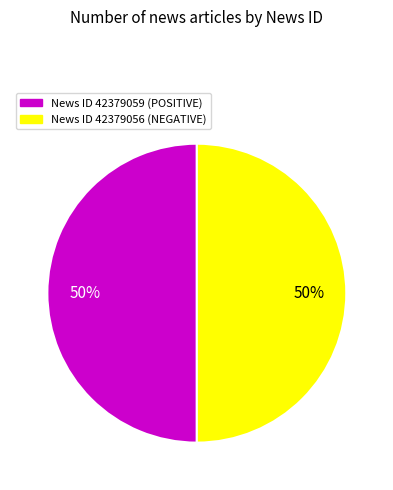

To the nearest percent, what is the average slice percentage?

50%